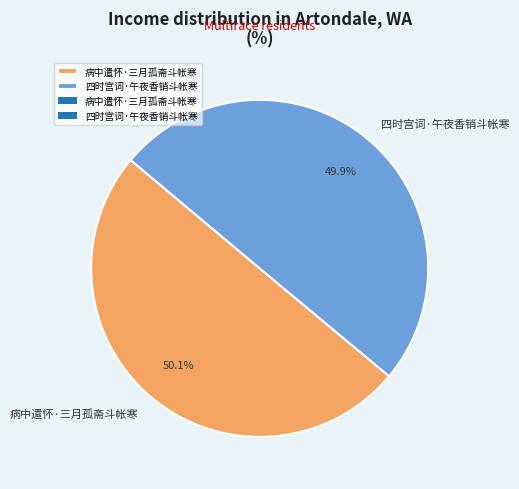

Approximately how many times larger is the value at 病中遣怀·三月孤斋斗帐寒 compared to 四时宫词·午夜香销斗帐寒?

1.0